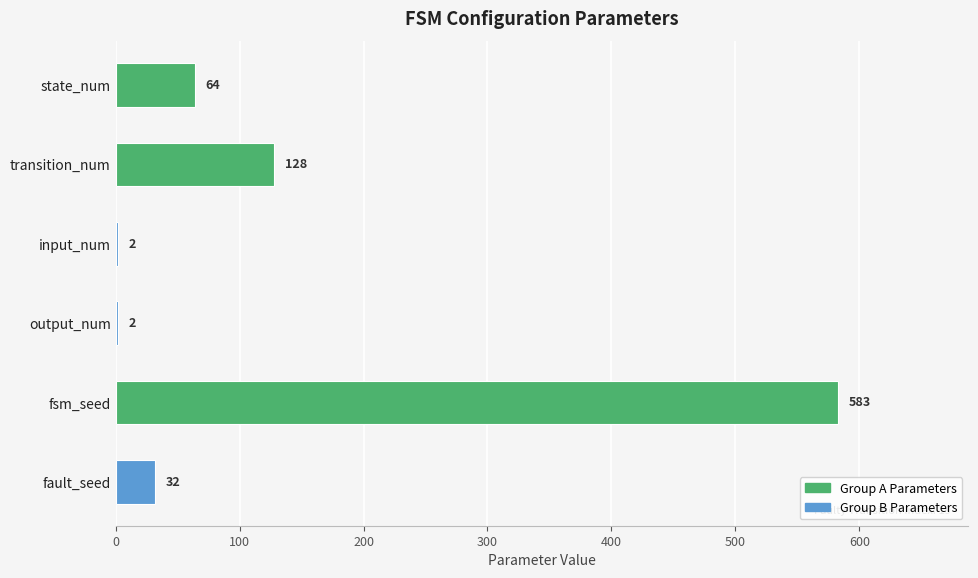

What is the maximum value shown in the chart?

583